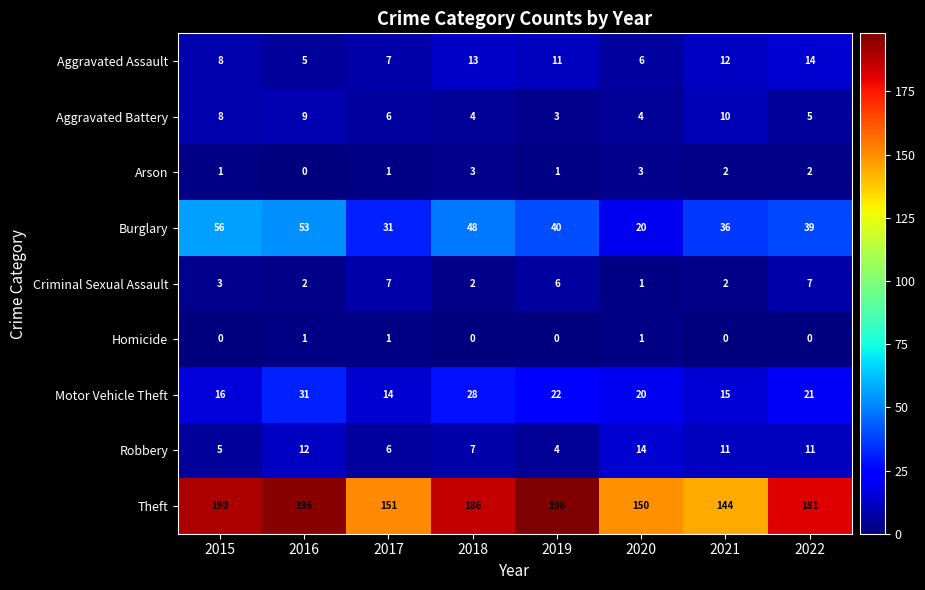

At which label is Aggravated Battery closest to 6?

2017